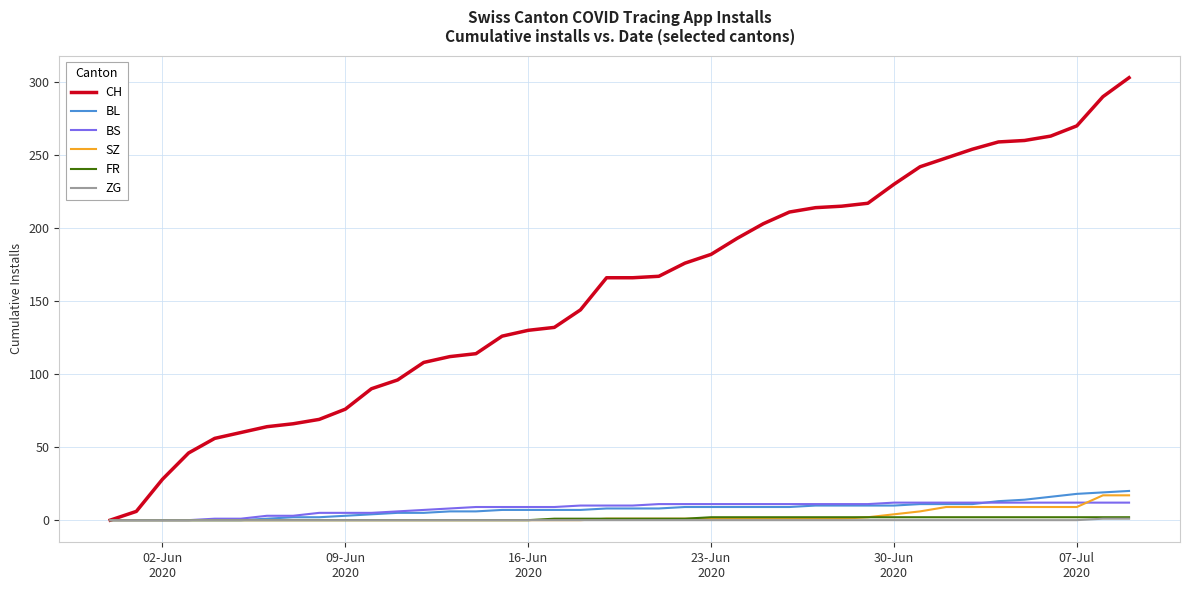

Which series has the largest total across all categories?

CH